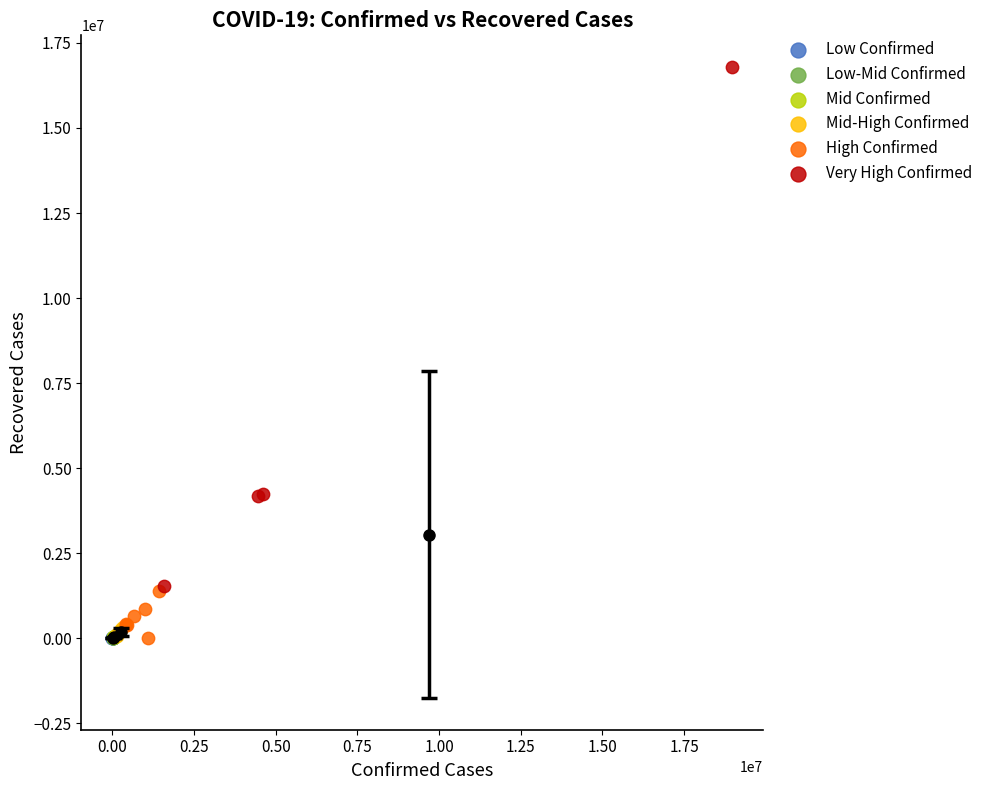

Which series reaches the maximum Y coordinate?

Very High Confirmed